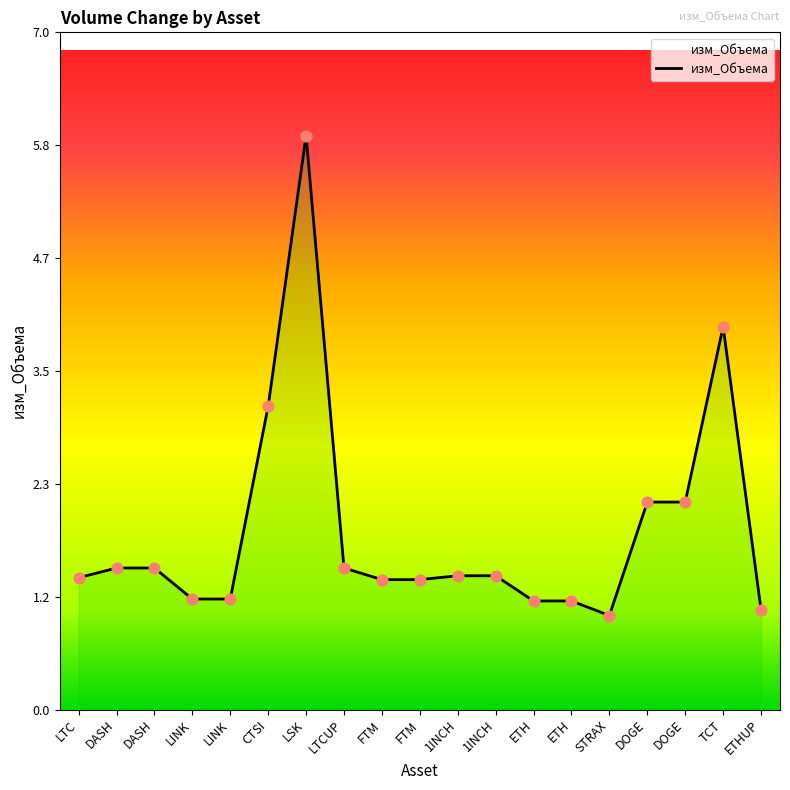

Between FTM and DOGE, which is larger?

DOGE